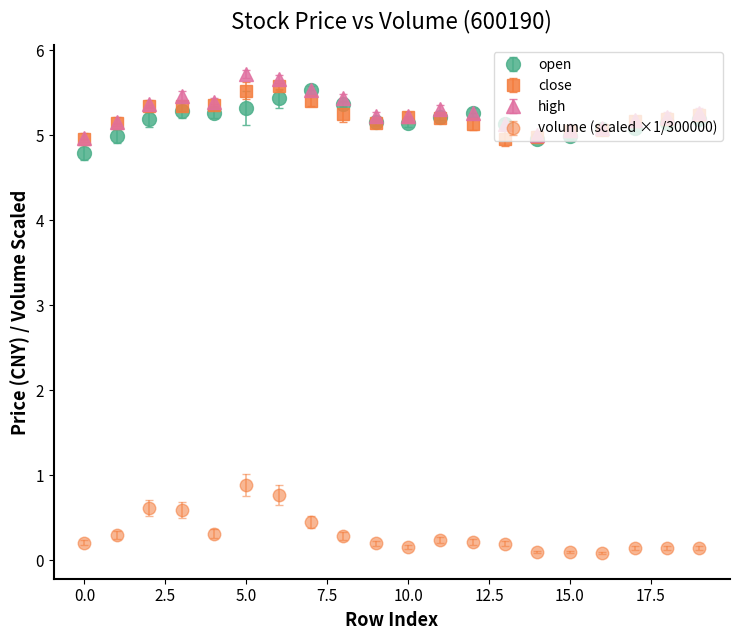

At how many categories does at least one series exceed 3?

20